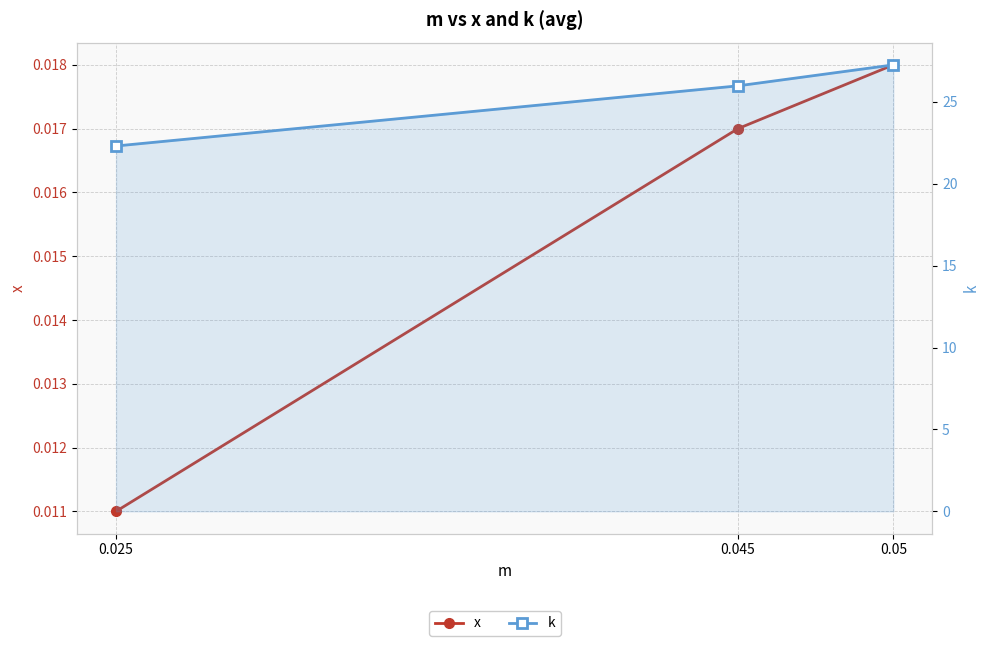

The x series shows 0.0 at 0.025. True or false?

False